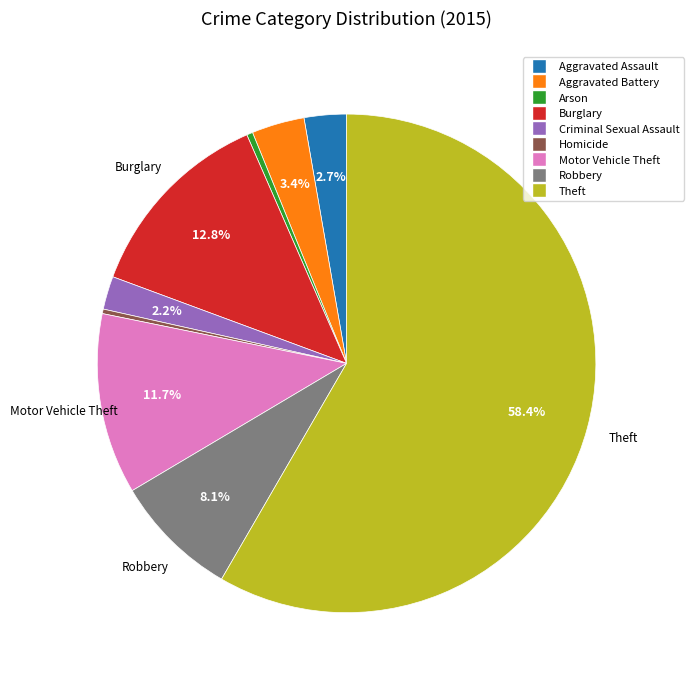

What is the ratio of the value at Robbery to the value at Aggravated Assault?

3.0